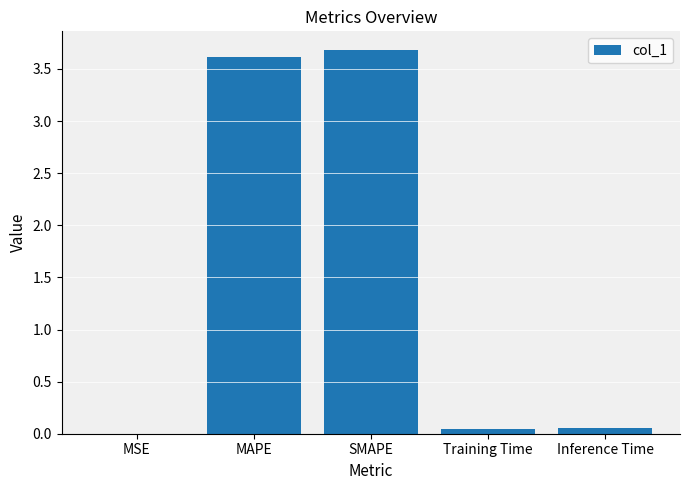

What is the ratio of the value at SMAPE to the value at MAPE?

1.0